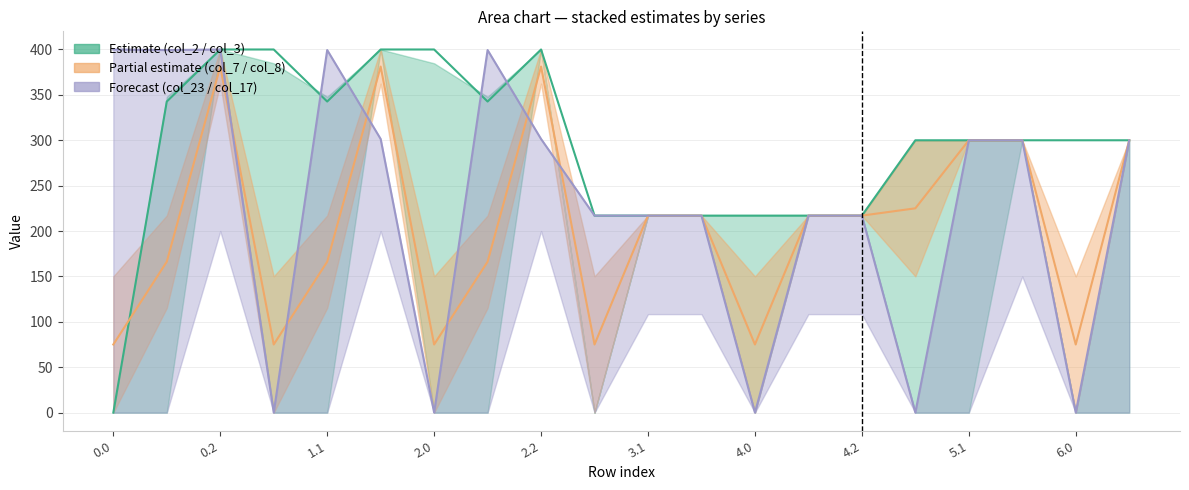

The value of col_8 at 0.0 is 29.7. True or false?

False